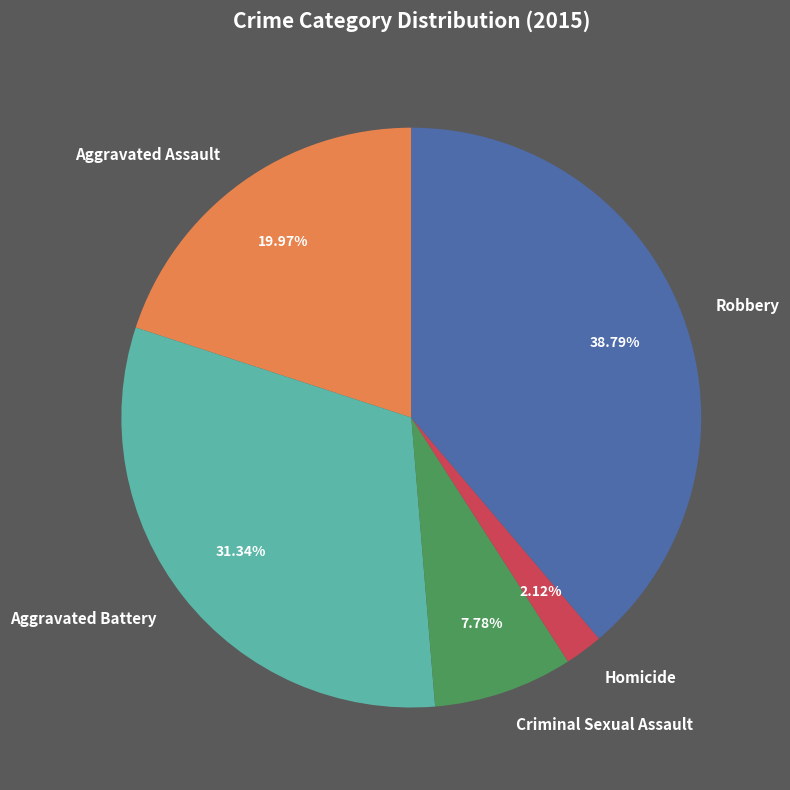

What is the ratio of the value at Aggravated Battery to the value at Robbery?

0.8